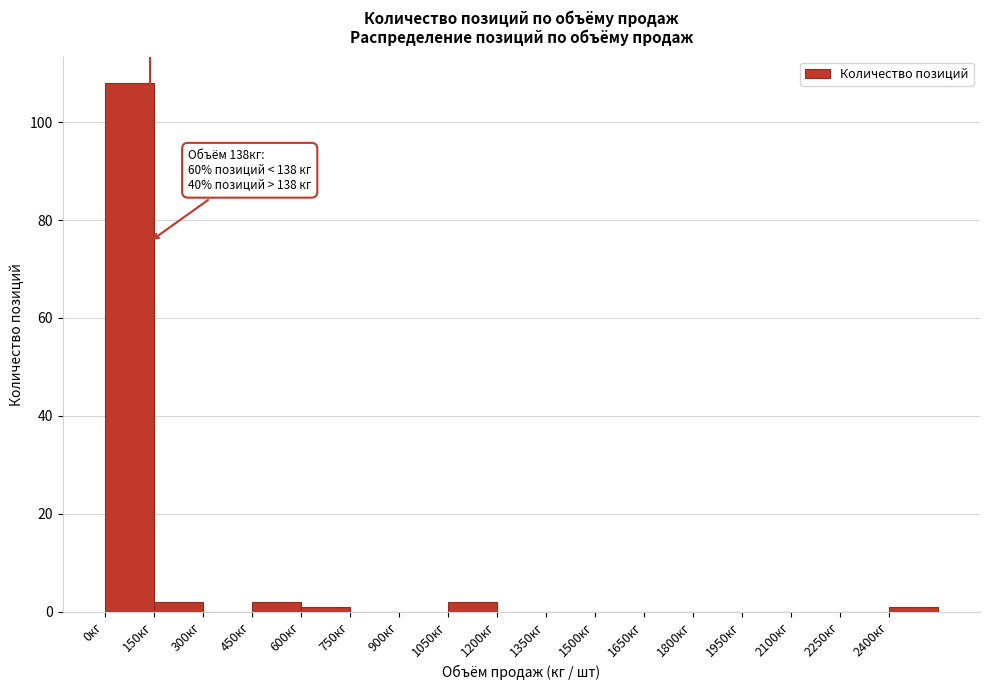

Which range on the x-axis has the tallest bar?

0 to 150